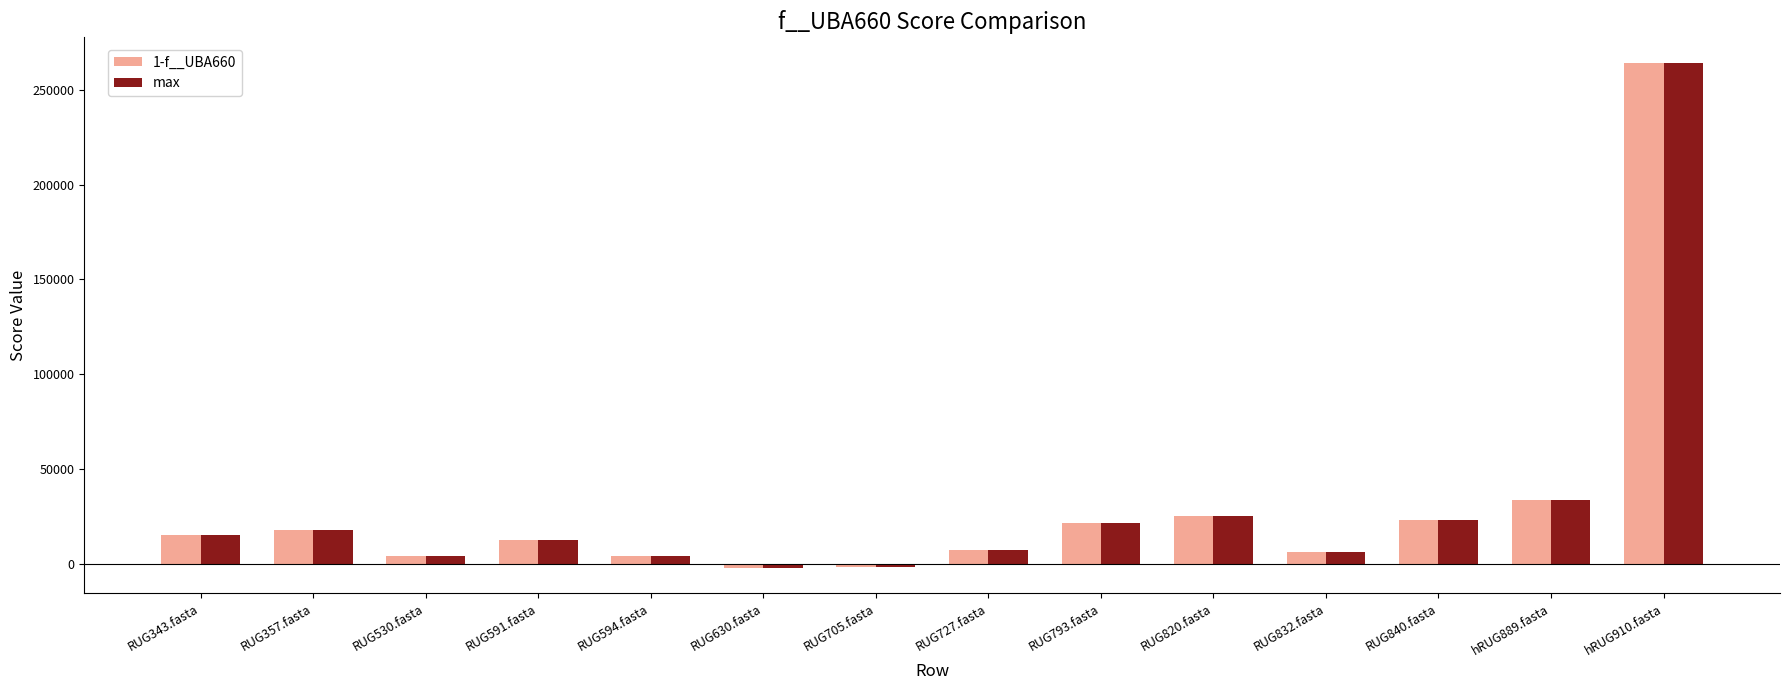

At which label is 1-f__UBA660 closest to 131050?

hRUG889.fasta